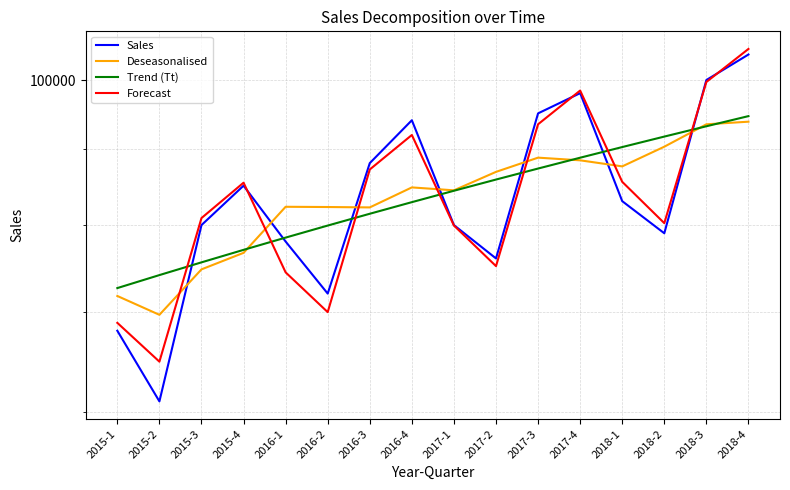

Does the chart have visible grid lines?

Yes